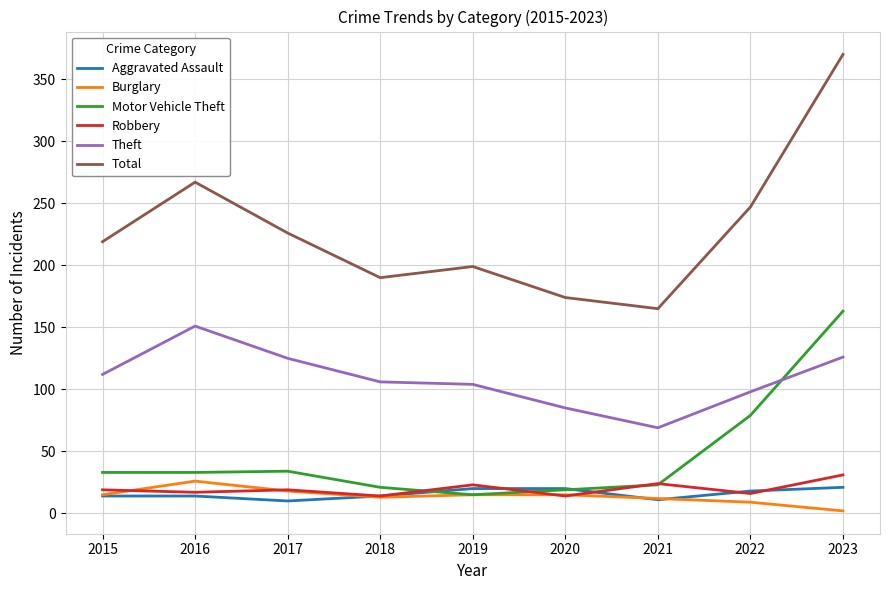

At which category is the sum across all series the highest?

2023